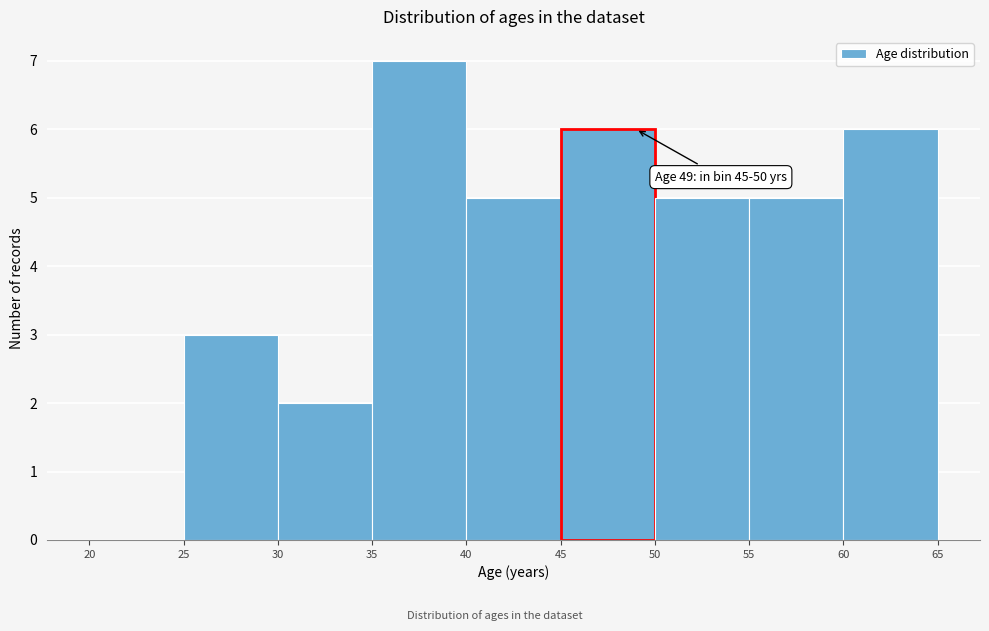

Which range on the x-axis has the tallest bar?

35 to 40